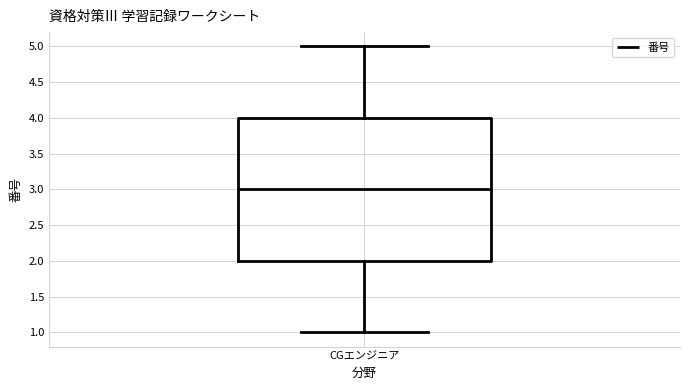

Where is the lower edge of the box for CGエンジニア on the y-axis? The values are not printed on the chart, so give them approximately, as read against the axis.

2